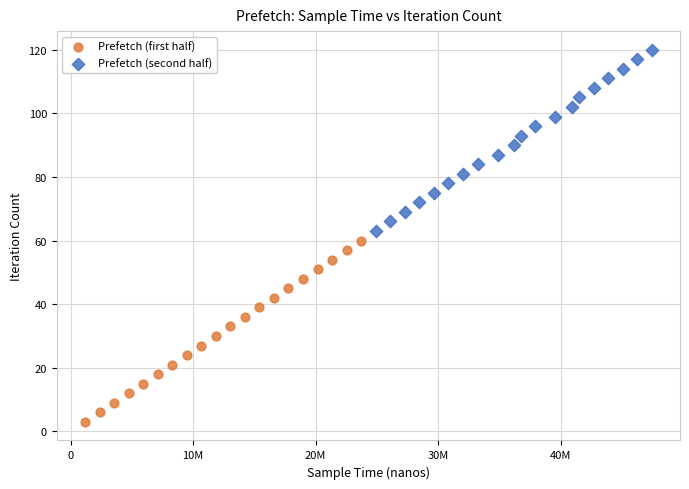

Which series contains the lowest Y value?

Prefetch (first half)